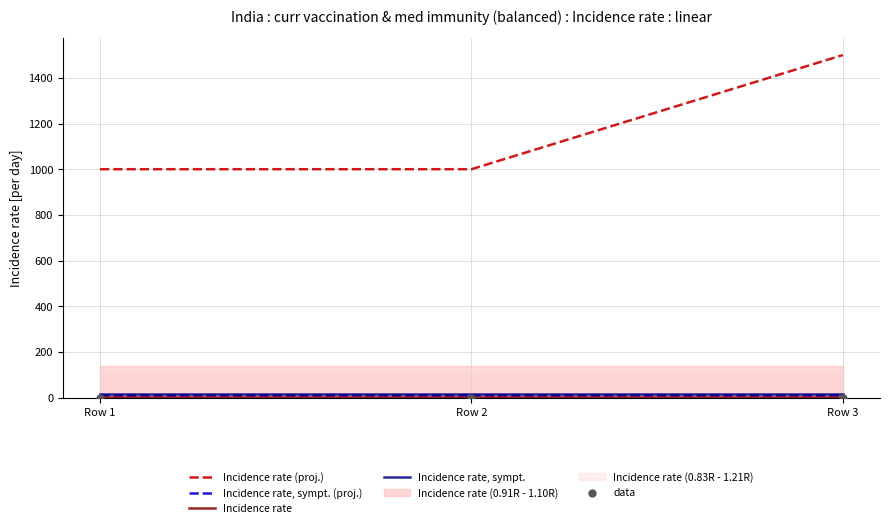

Which series contains the lowest Y value?

data